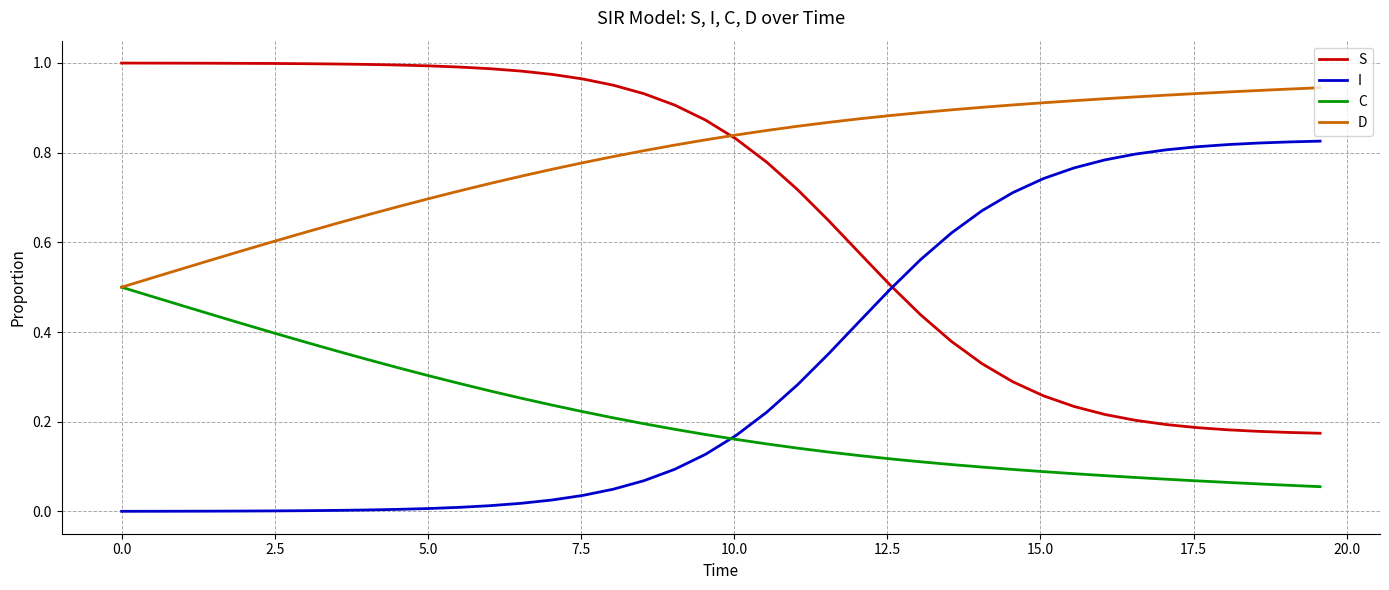

How many series are shown in this chart?

4